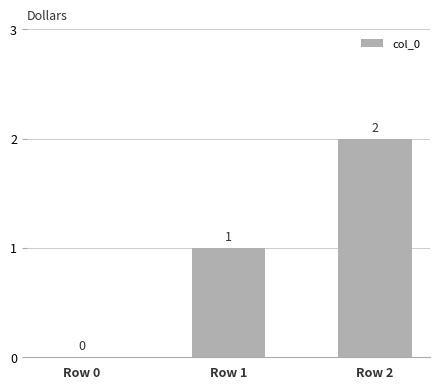

Is it true that the value at Row 2 is 2?

True